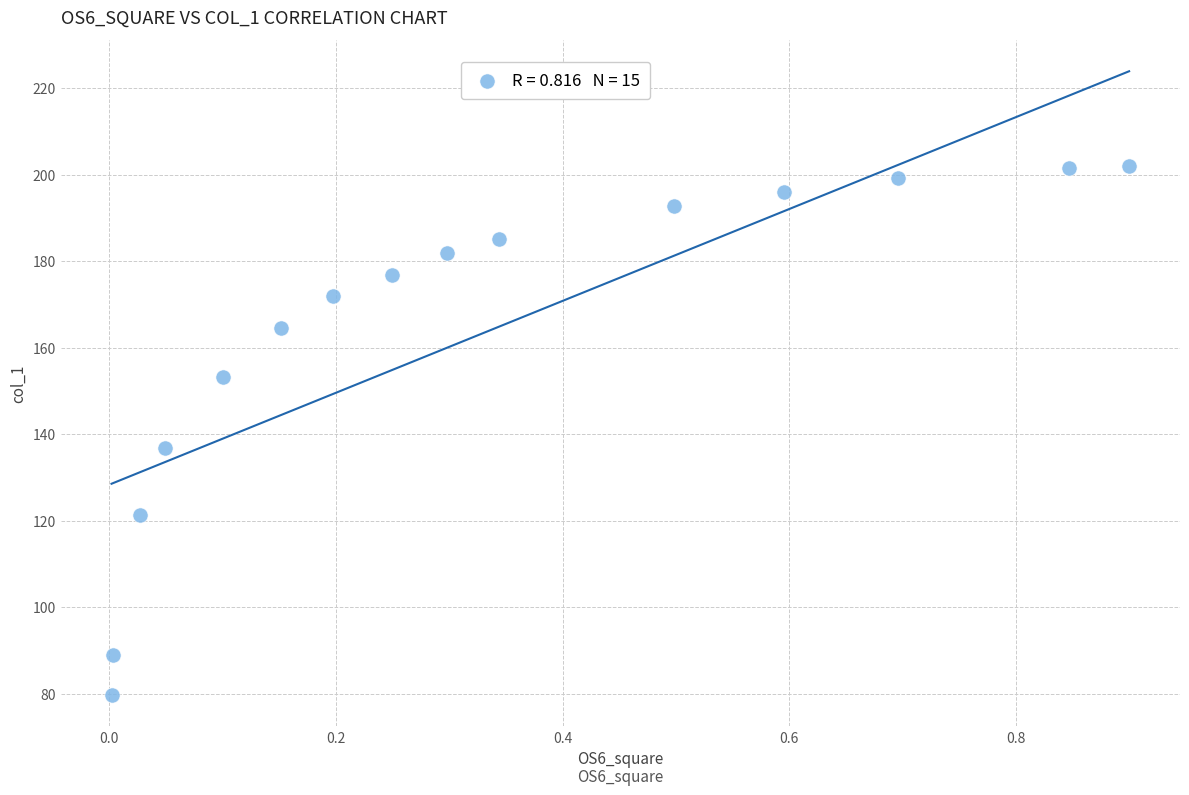

What Y value in the scatter plot is closest to 140?

136.8